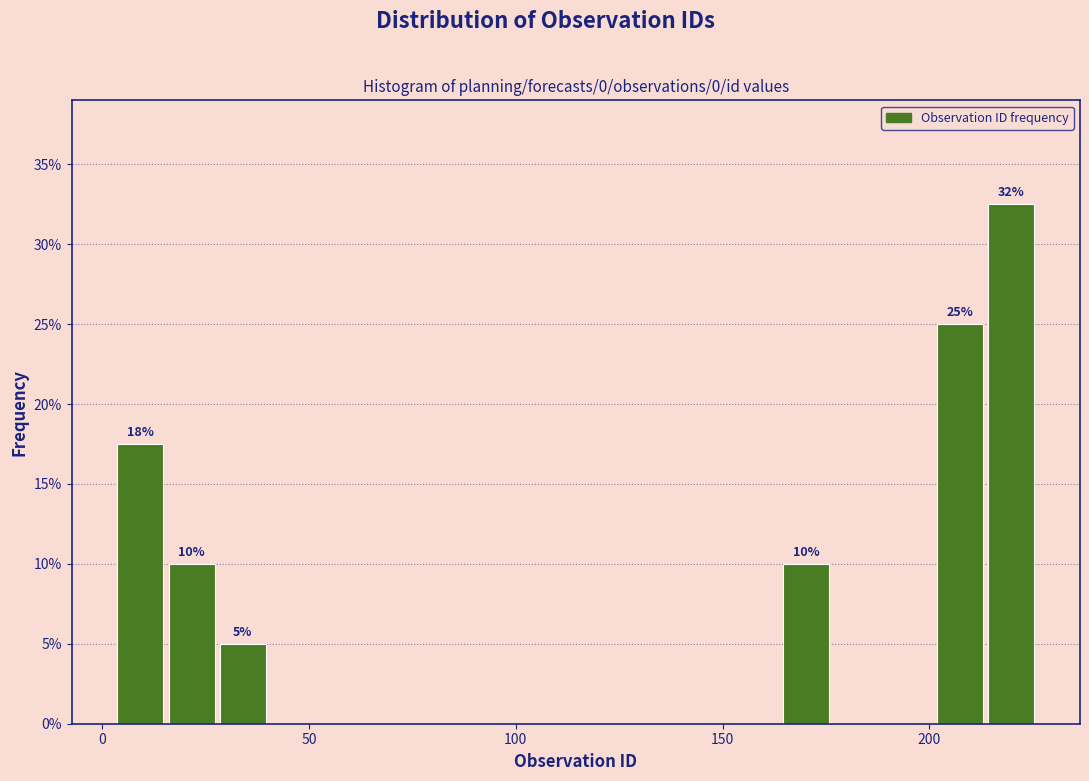

Read against the x-axis, roughly where is the centre of the tallest bar?

220